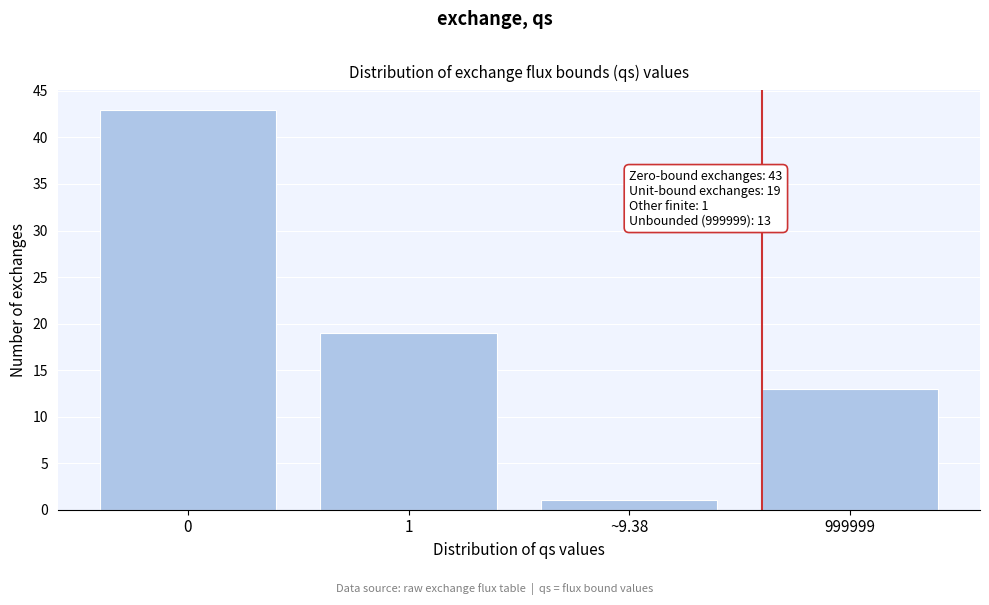

Reading left to right, extract all data points from this chart.

0=43	1=19	~9.38=1	999999=13